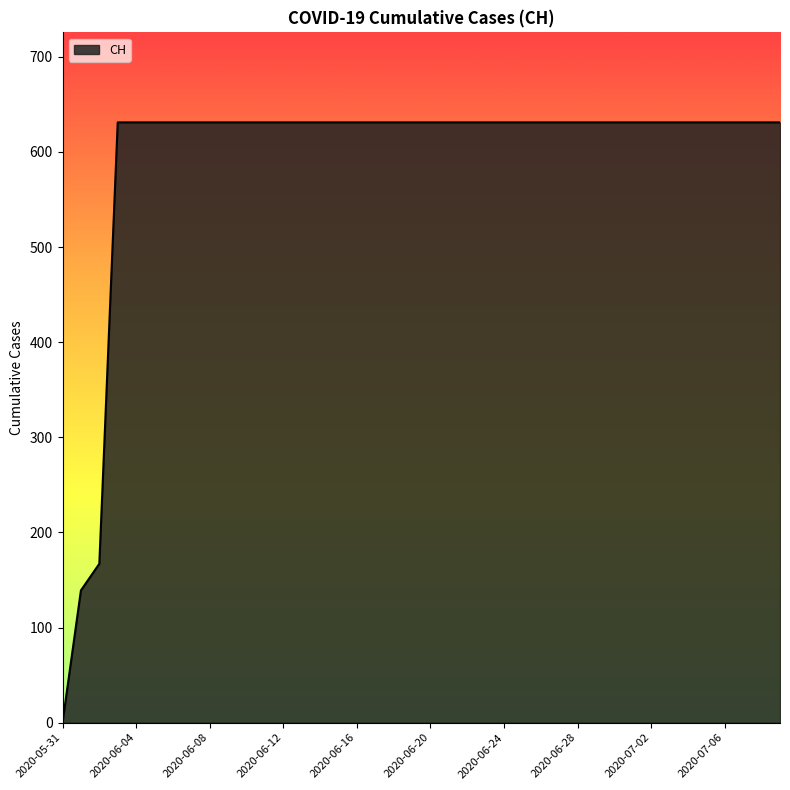

What is the greatest value displayed?

631